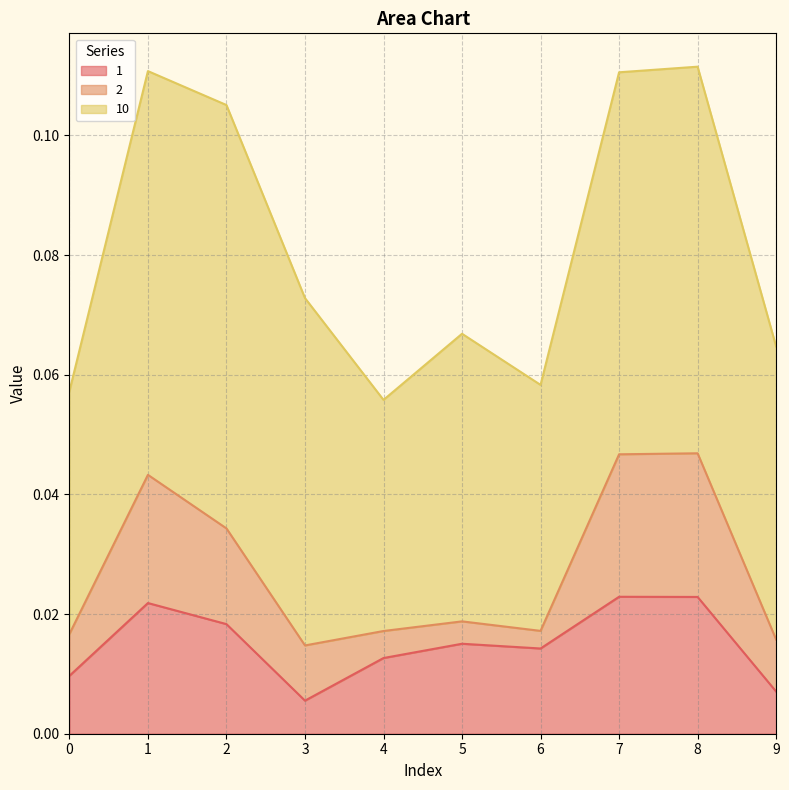

Reading left to right, what are all the values shown in this chart?

1: 0=0.0	1=0.0	2=0.0	3=0.0	4=0.0	5=0.0	6=0.0	7=0.0	8=0.0	9=0.0
2: 0=0.0	1=0.0	2=0.0	3=0.0	4=0.0	5=0.0	6=0.0	7=0.0	8=0.0	9=0.0
10: 0=0.0	1=0.1	2=0.1	3=0.1	4=0.0	5=0.0	6=0.0	7=0.1	8=0.1	9=0.0